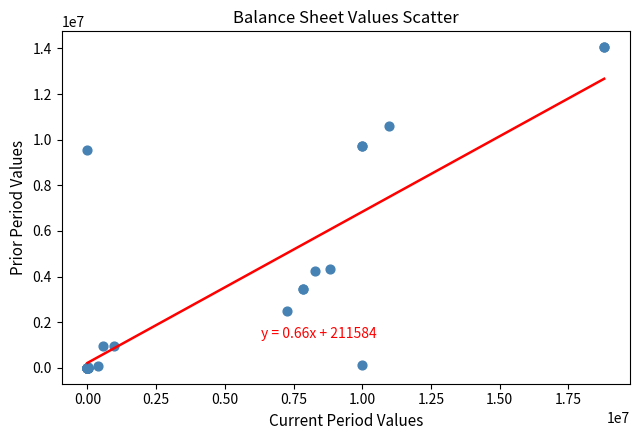

What Y value in the scatter plot is closest to 7024967?

9538030